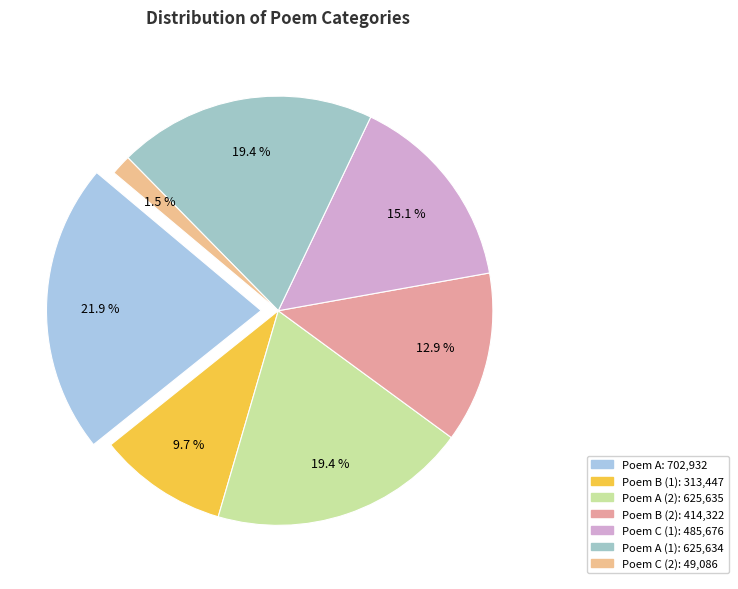

How many segments does this pie chart have?

7